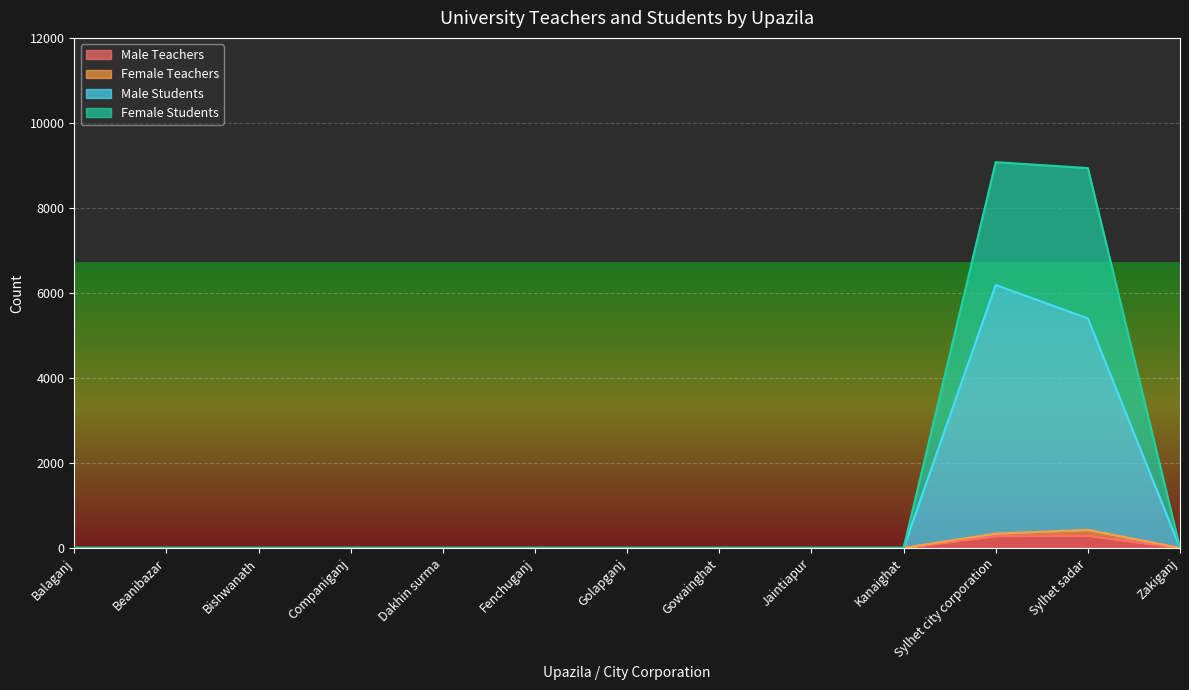

True or false: Male Students and Female Students intersect in this chart.

False